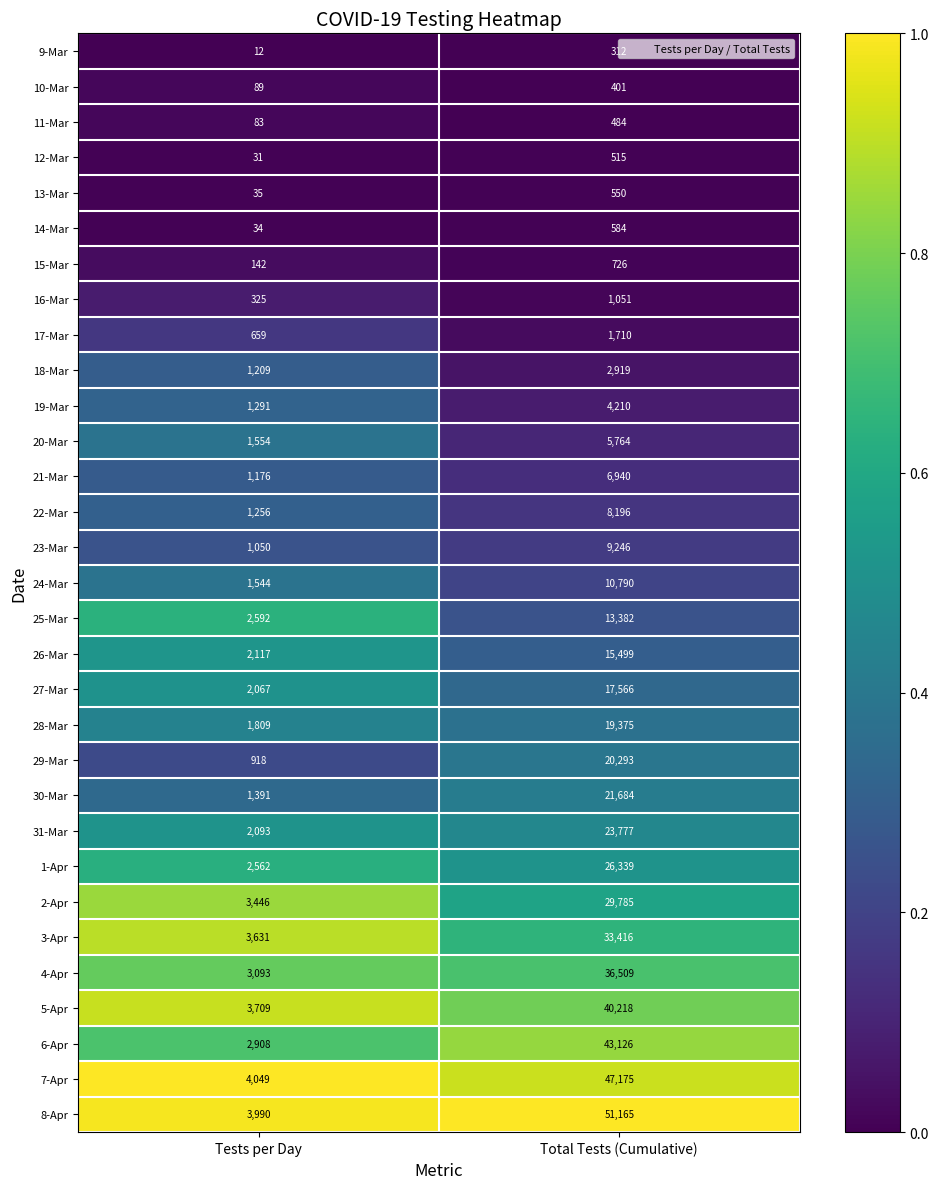

Between Tests per Day and Total Tests (Cumulative), which series saw the biggest shift?

8-Apr